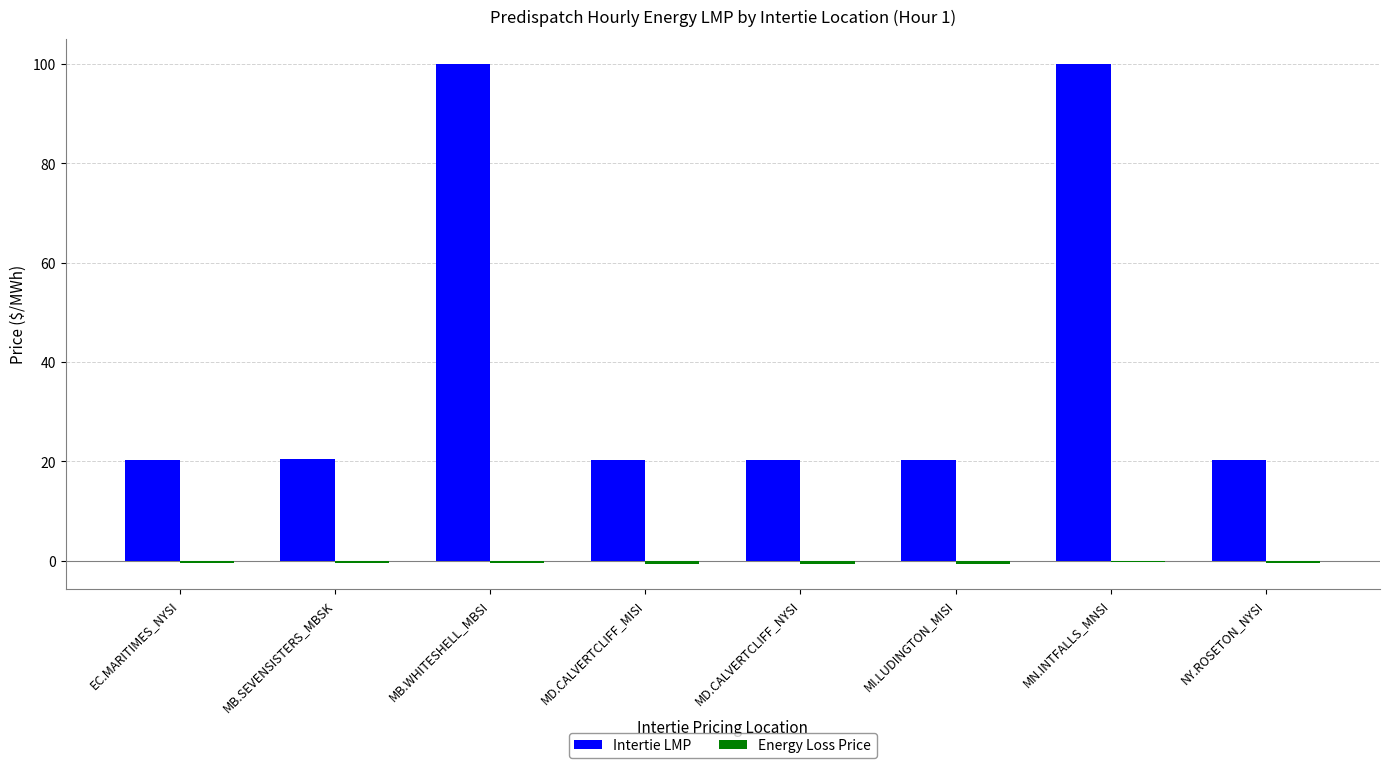

What is the difference between the maximum and minimum values in the Intertie LMP series?

79.8